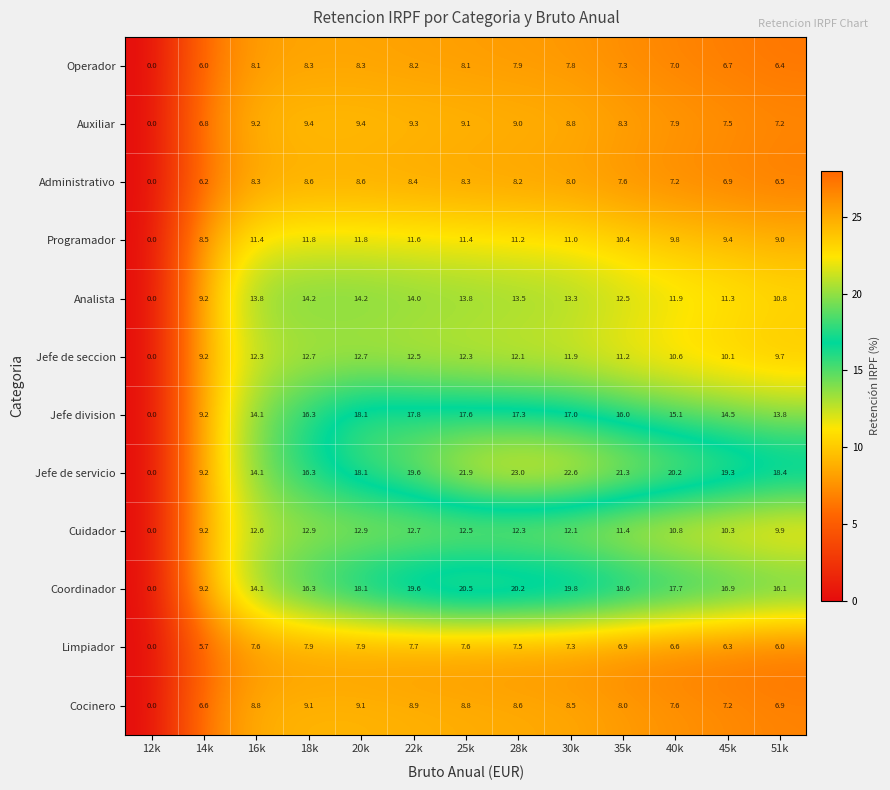

Which series has the largest total across all categories?

Jefe de servicio